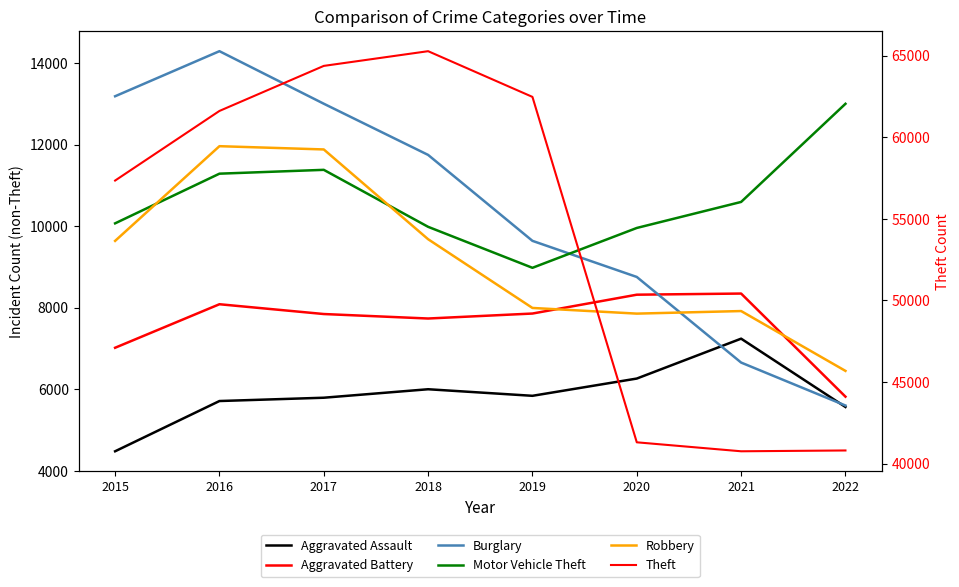

Rank the categories by Theft value from lowest to highest.

2021, 2022, 2020, 2015, 2016, 2019, 2017, 2018